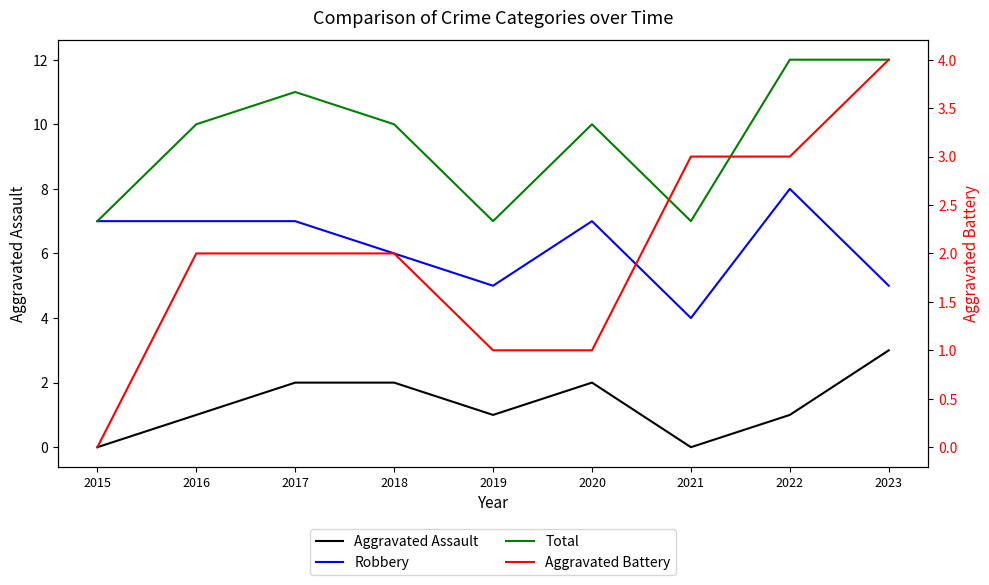

What is the difference between the maximum and minimum values in the Robbery series?

4